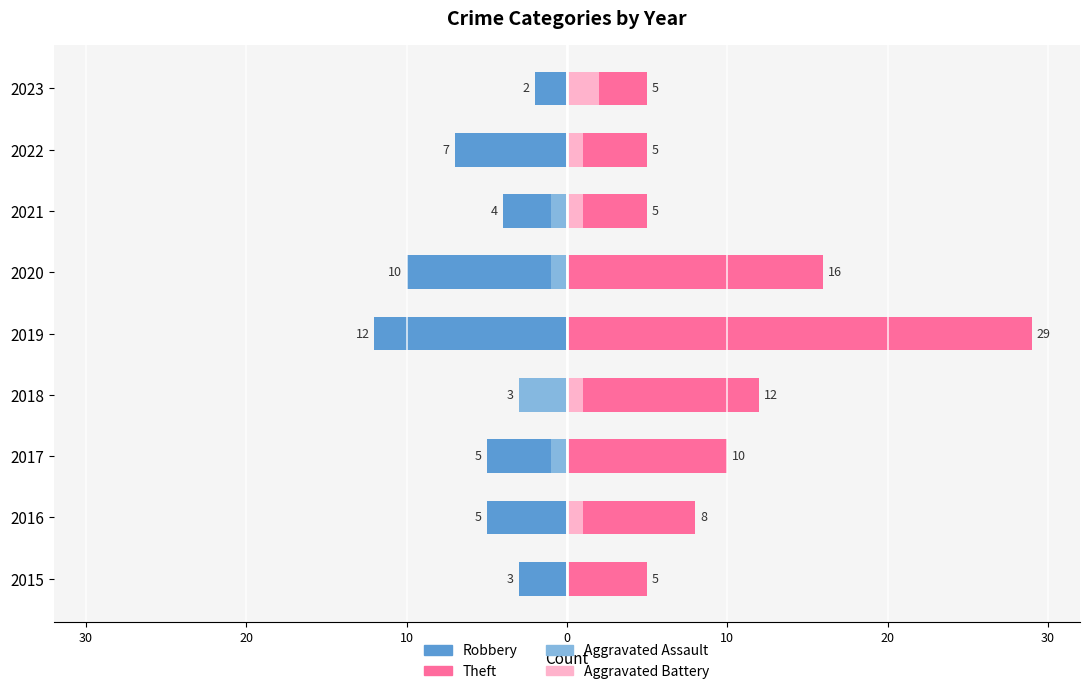

How many categories are shown in the chart?

9